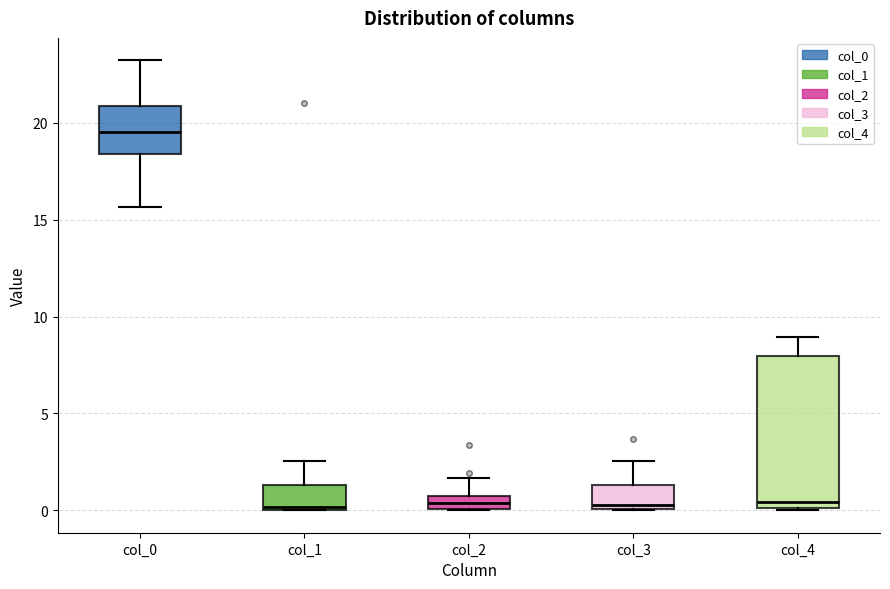

Where does the lower whisker of the box for col_0 end on the y-axis? The values are not printed on the chart, so give them approximately, as read against the axis.

15.5